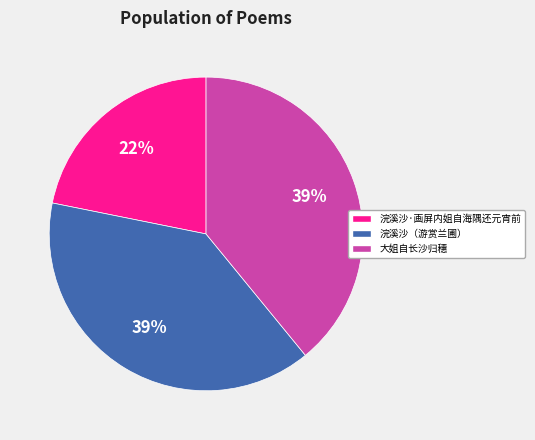

The 大姐自长沙归穗 slice represents 46% of the pie. True or false?

False